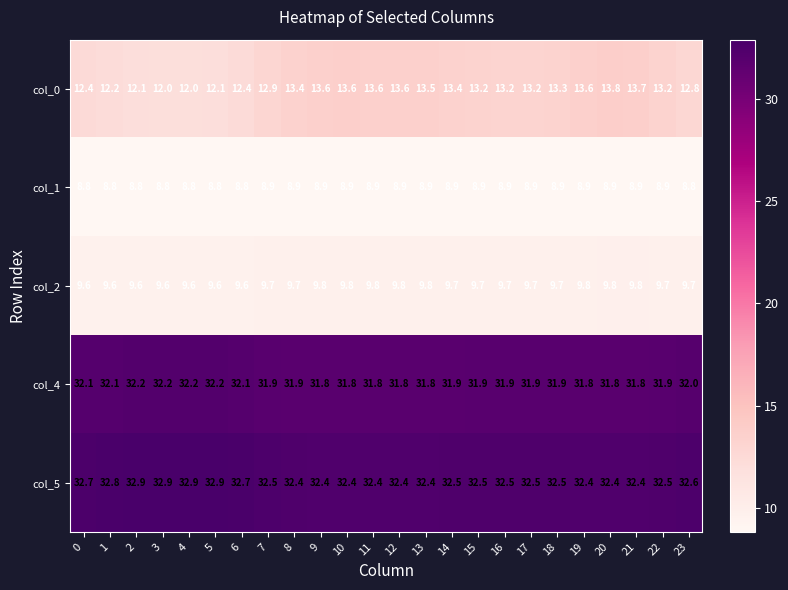

At how many categories does at least one series exceed 32?

24